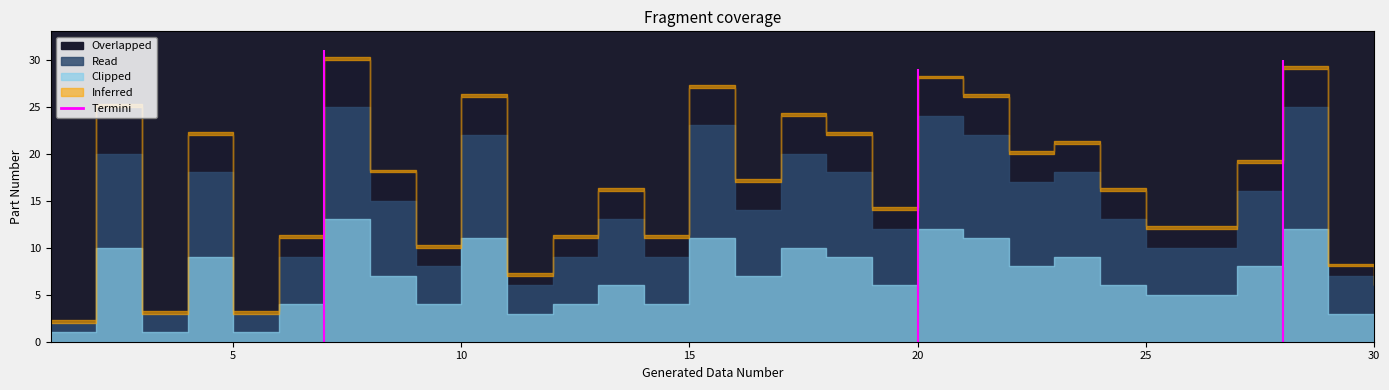

True or false: Clipped and Read intersect in this chart.

False